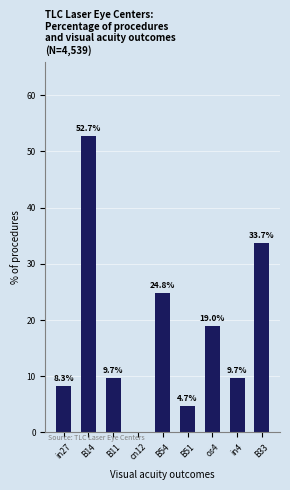

Where does the data first go above 9?

B14